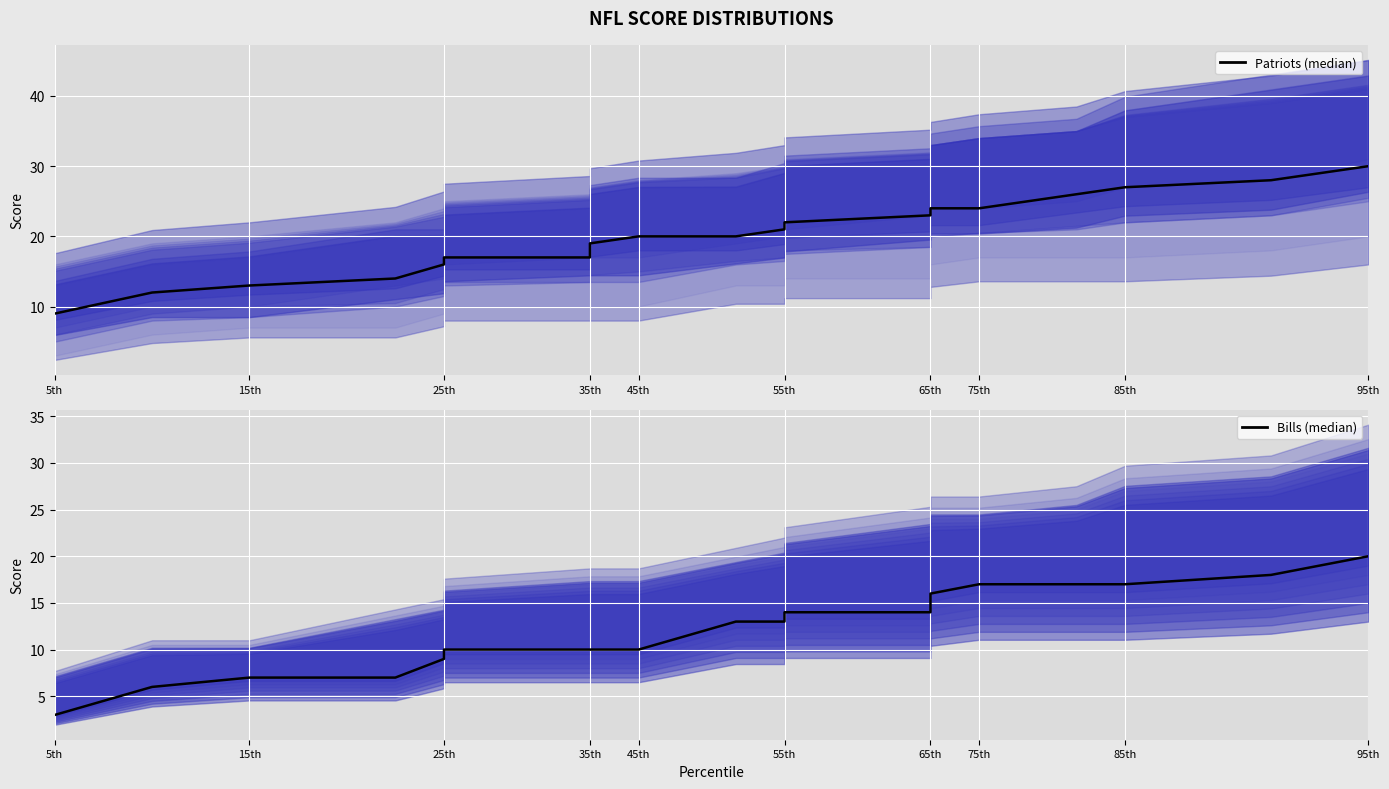

What is the difference between the maximum and minimum values in the Bills (median) series?

17